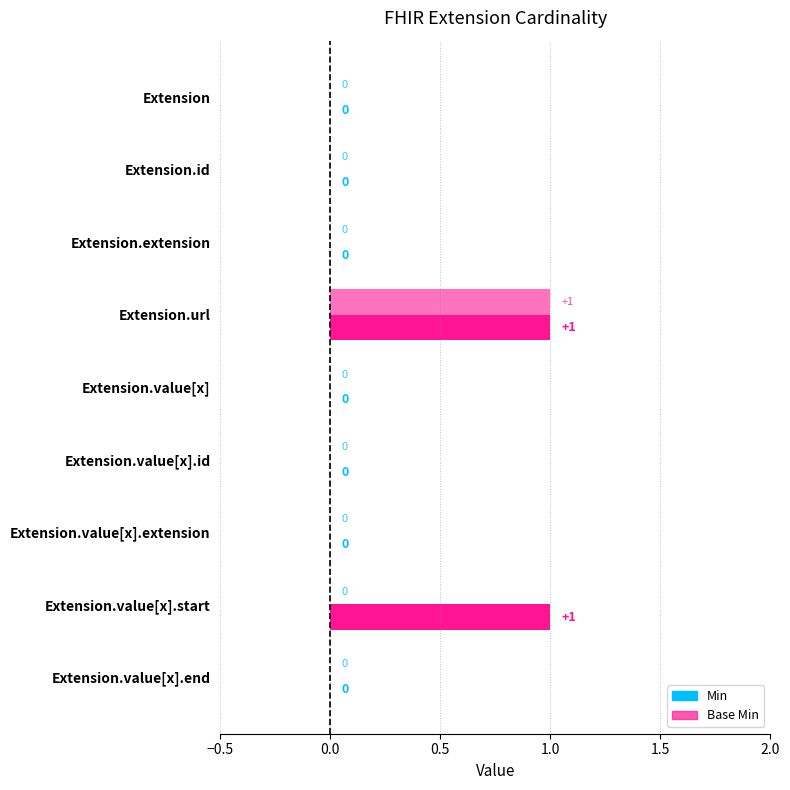

List the series in order of their peak value, lowest first.

Min, Base Min